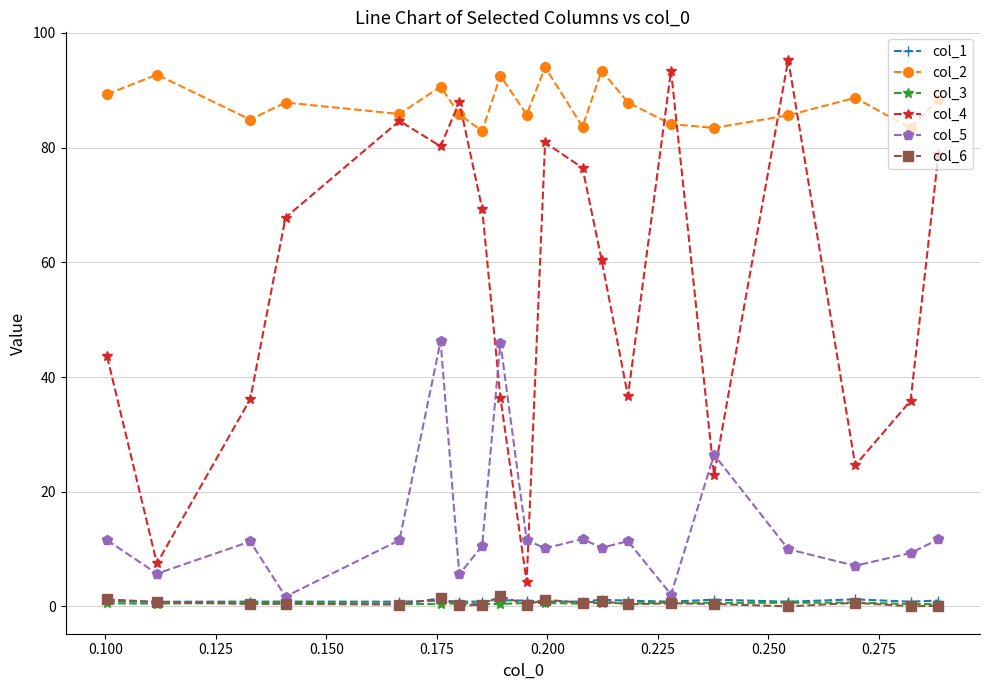

True or false: col_1 and col_2 intersect in this chart.

False